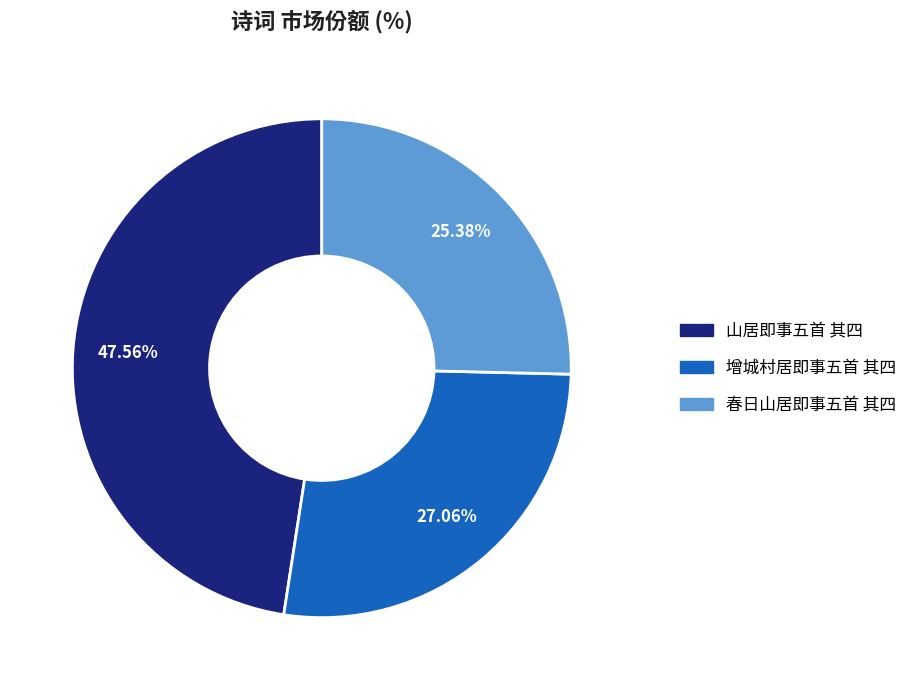

What percentage is the 春日山居即事五首 其四 slice, to the nearest percent?

25%